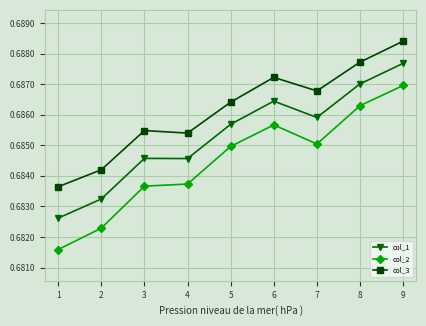

What is the sum of the col_2 values at 6 and 7?

1.4